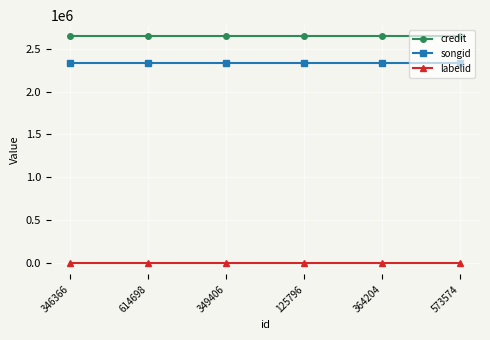

The value of credit at 364204 is 2643477. True or false?

True